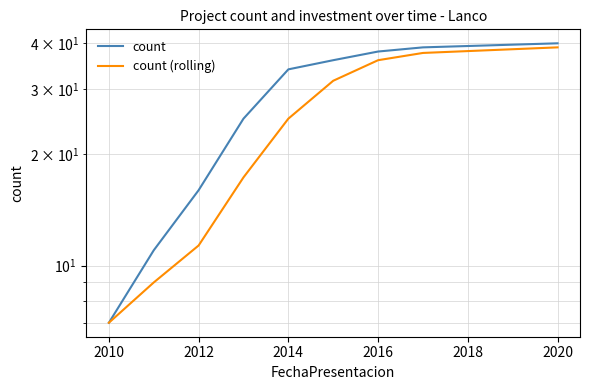

What are all the series names shown in the legend?

count, count (rolling)